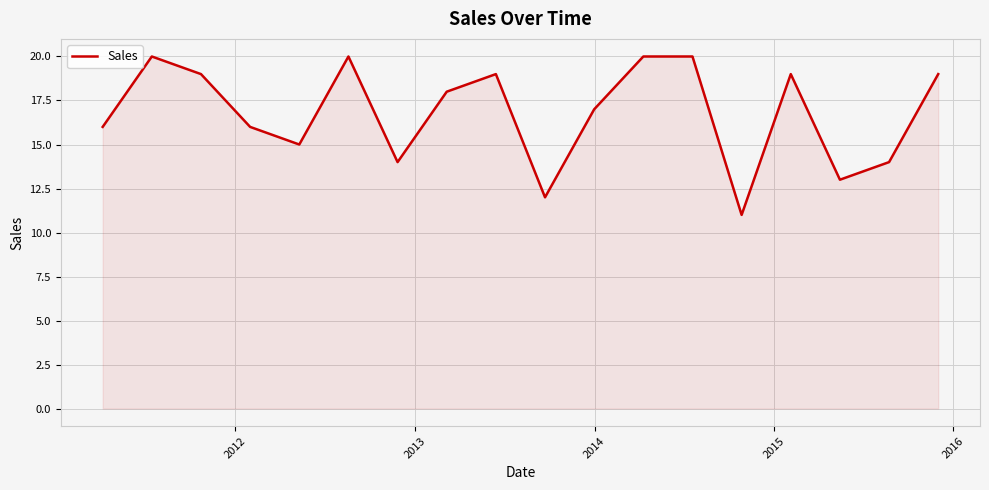

What is the greatest value displayed?

20